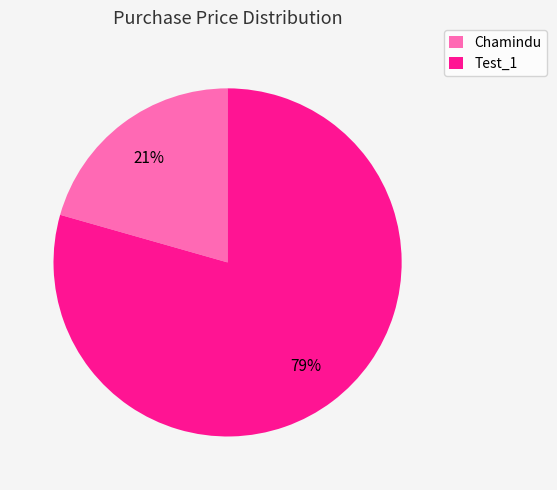

To the nearest percent, what is the combined percentage of Test_1 and Chamindu?

100%